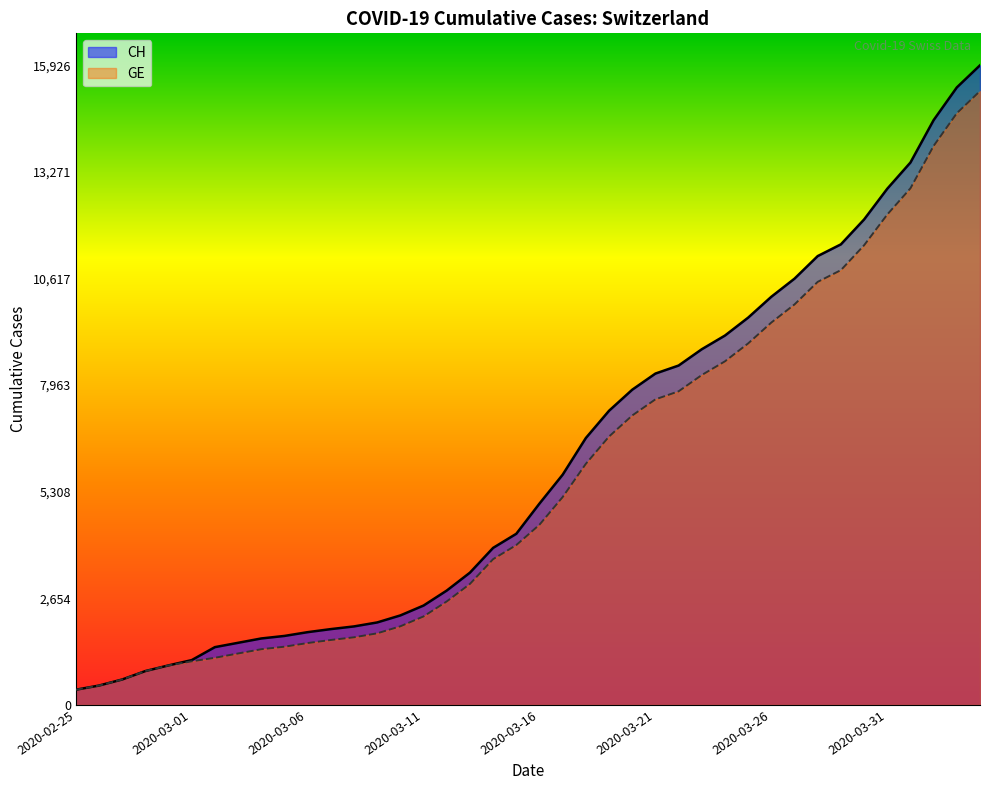

Where does the CH series first go above 5012?

2020-03-17